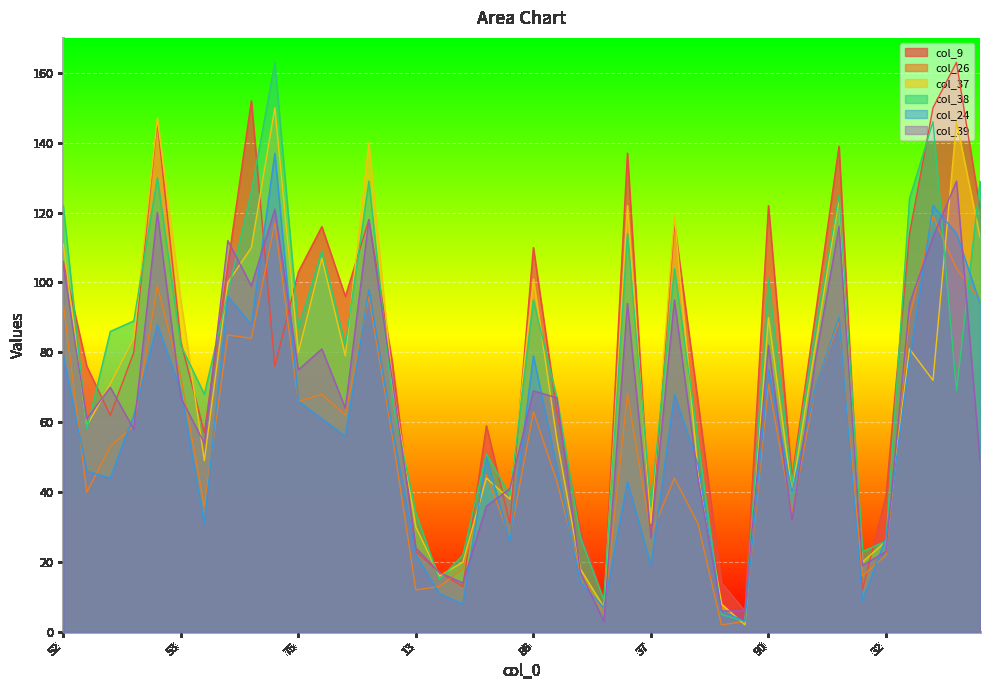

At which category is the sum across all series the highest?

106